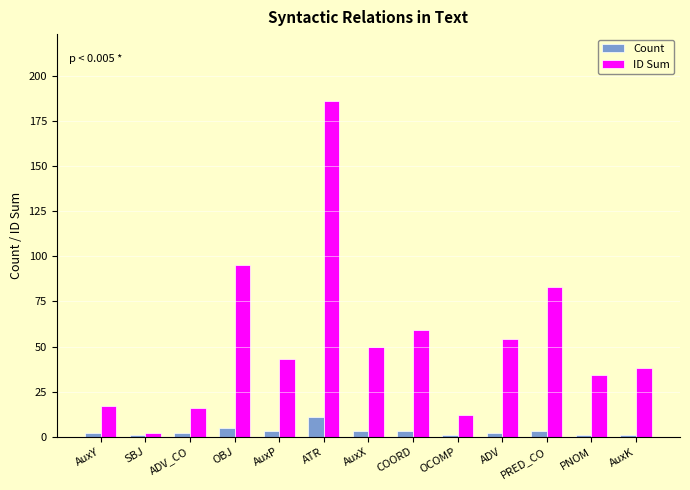

Reading left to right, transcribe all the data shown in this chart.

Count: 2	1	2	5	3	11	3	3	1	2	3	1	1
ID Sum: 17	2	16	95	43	186	50	59	12	54	83	34	38